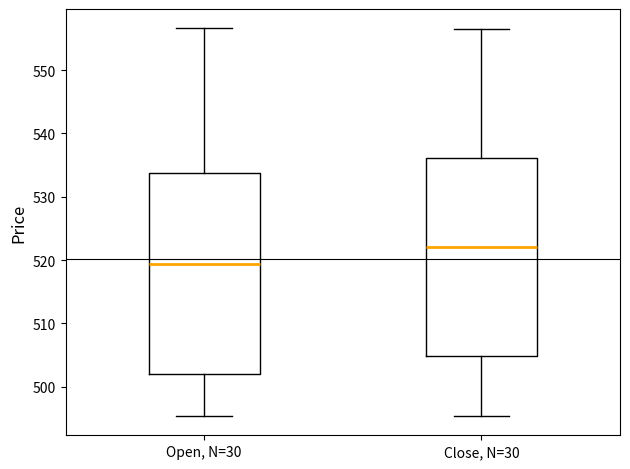

Reading left to right, transcribe this box plot: for each box, give where its median line is, the range the box spans, and where its two whiskers end, as read against the y-axis. The values are not printed on the chart, so give them approximately, as read against the axis.

Open, N=30: median 519, box 502 to 534, whiskers 495 to 557
Close, N=30: median 522, box 505 to 536, whiskers 495 to 556